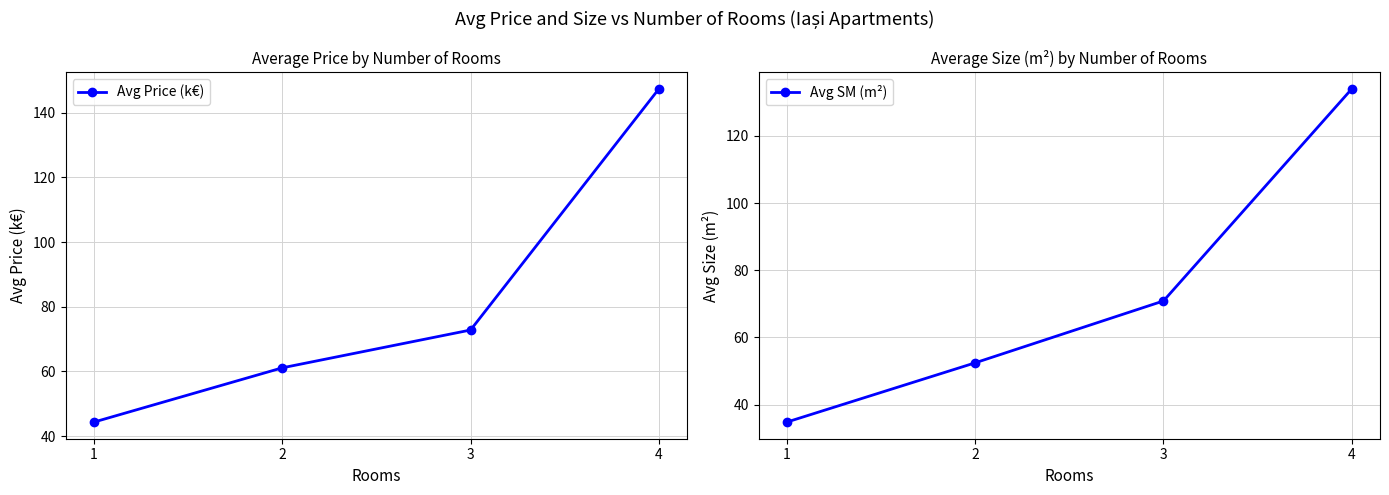

Reading right to left, what are all the values shown in this chart?

Avg Price (k€): 147.3	72.8	61.1	44.4
Avg SM (m²): 134.0	70.8	52.4	34.8